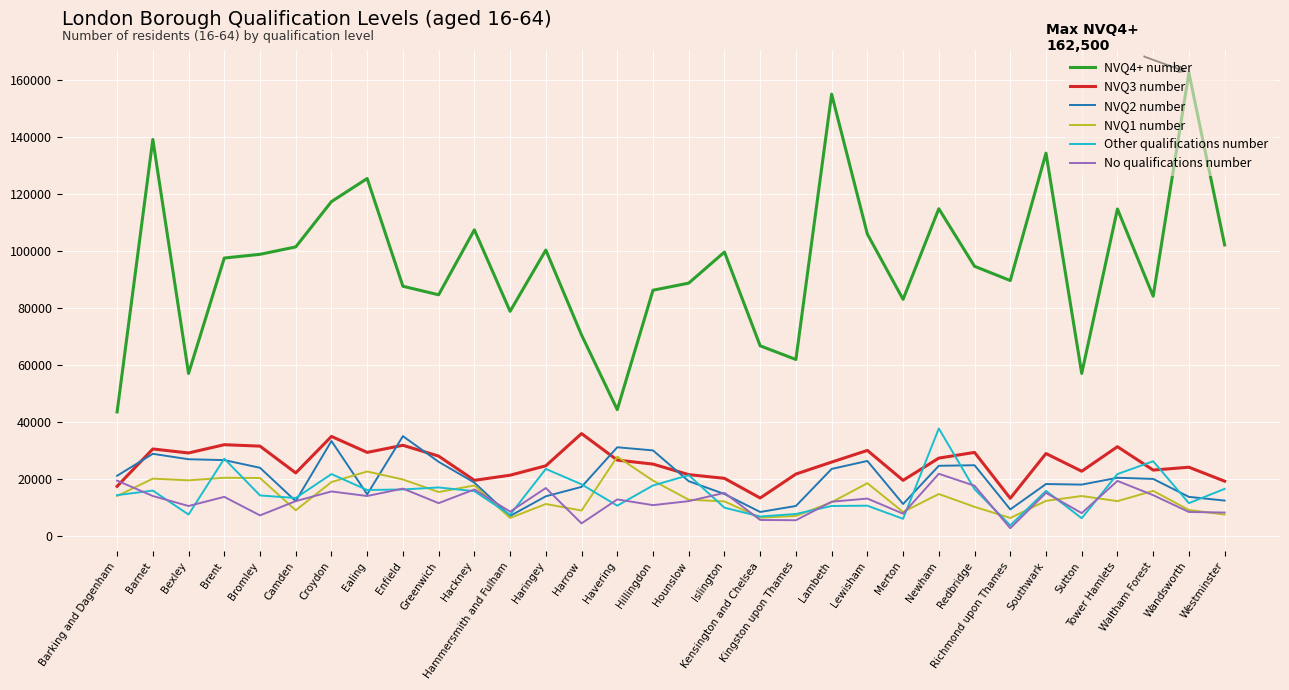

Which series has the largest total across all categories?

NVQ4+ number